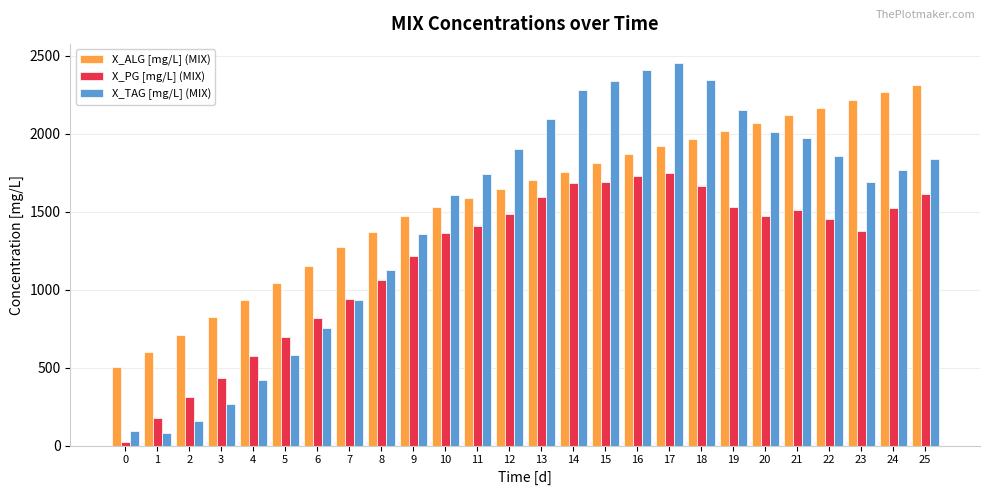

What is the greatest value displayed?

2452.6